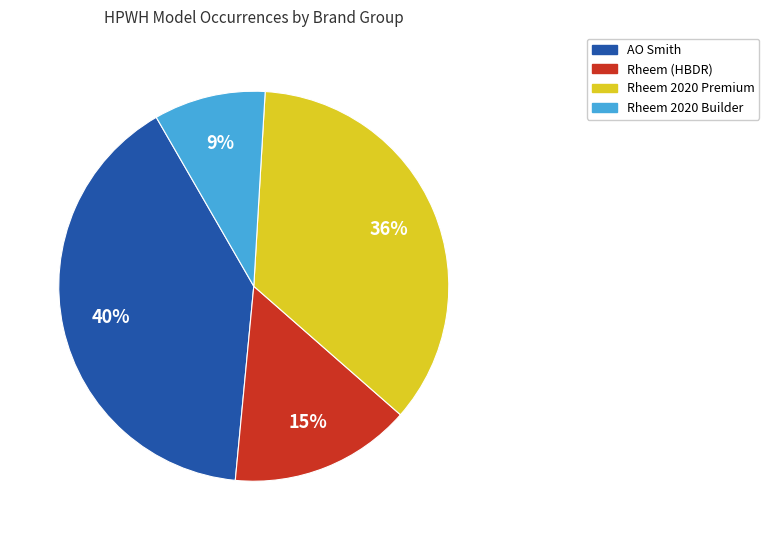

To the nearest percent, what is the difference between the largest and smallest slice percentages?

31%